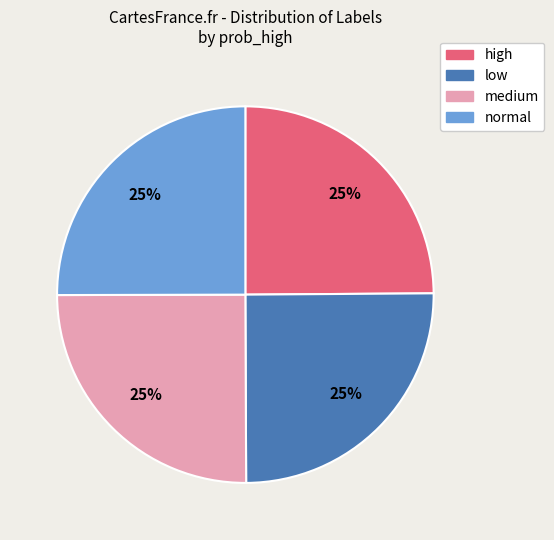

Is there any slice that represents more than half of the pie?

No